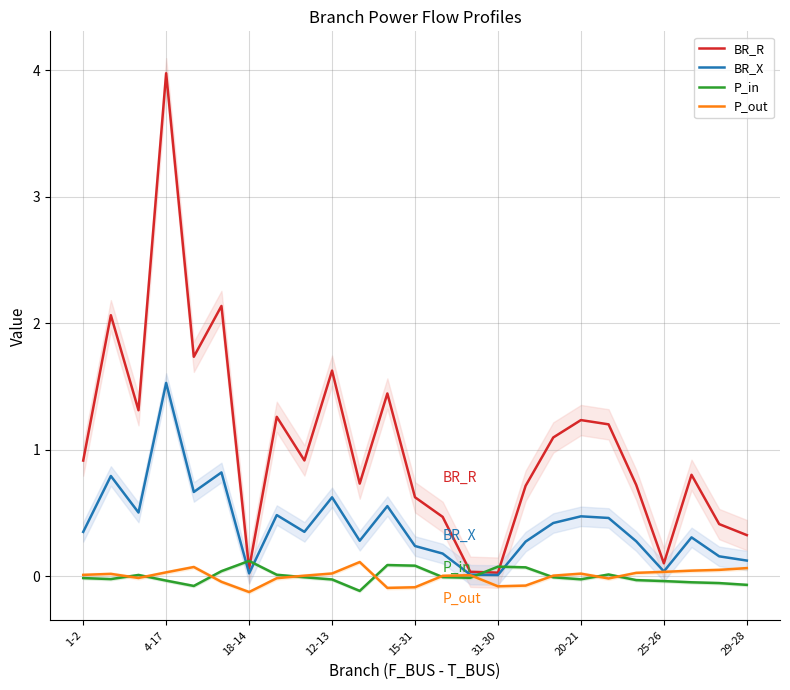

How many lines are shown in the chart?

4